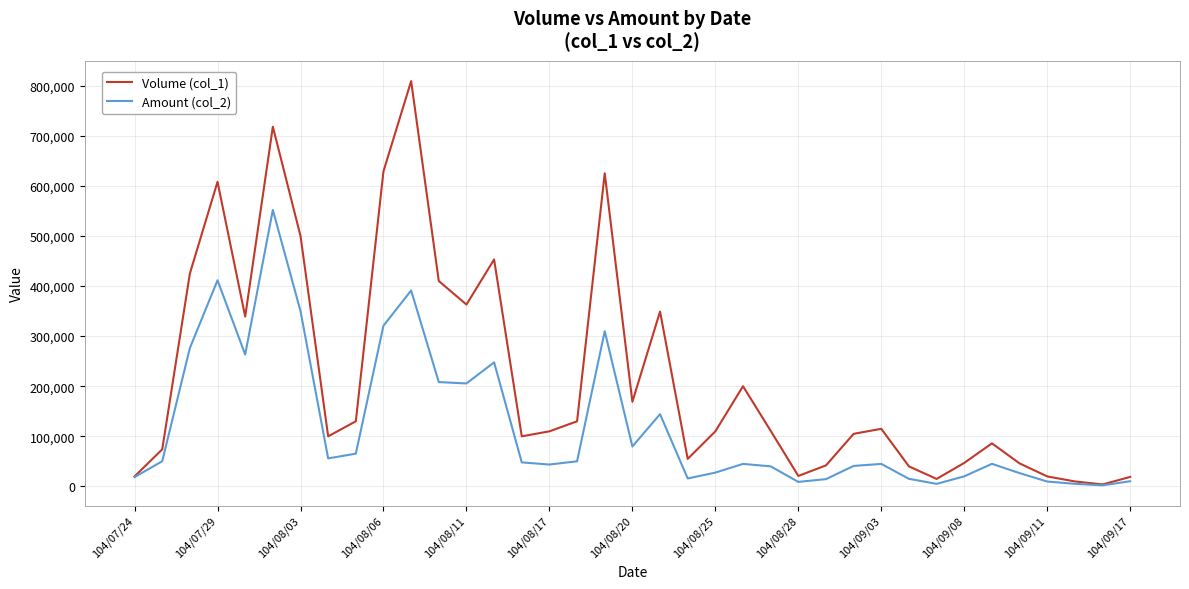

Which series has the largest total across all categories?

Volume (col_1)